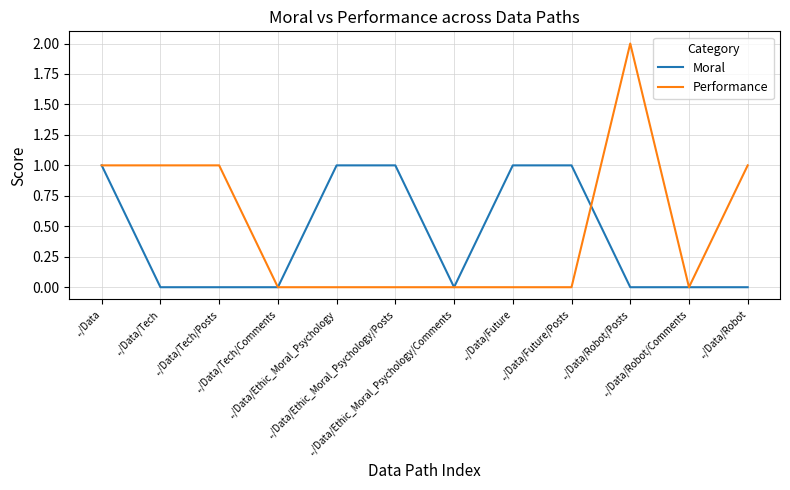

How many lines are shown in the chart?

2